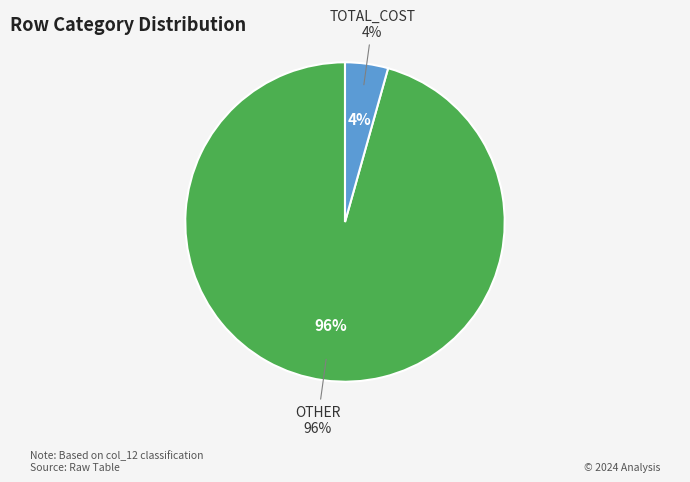

Does OTHER account for over 50% of the chart?

Yes